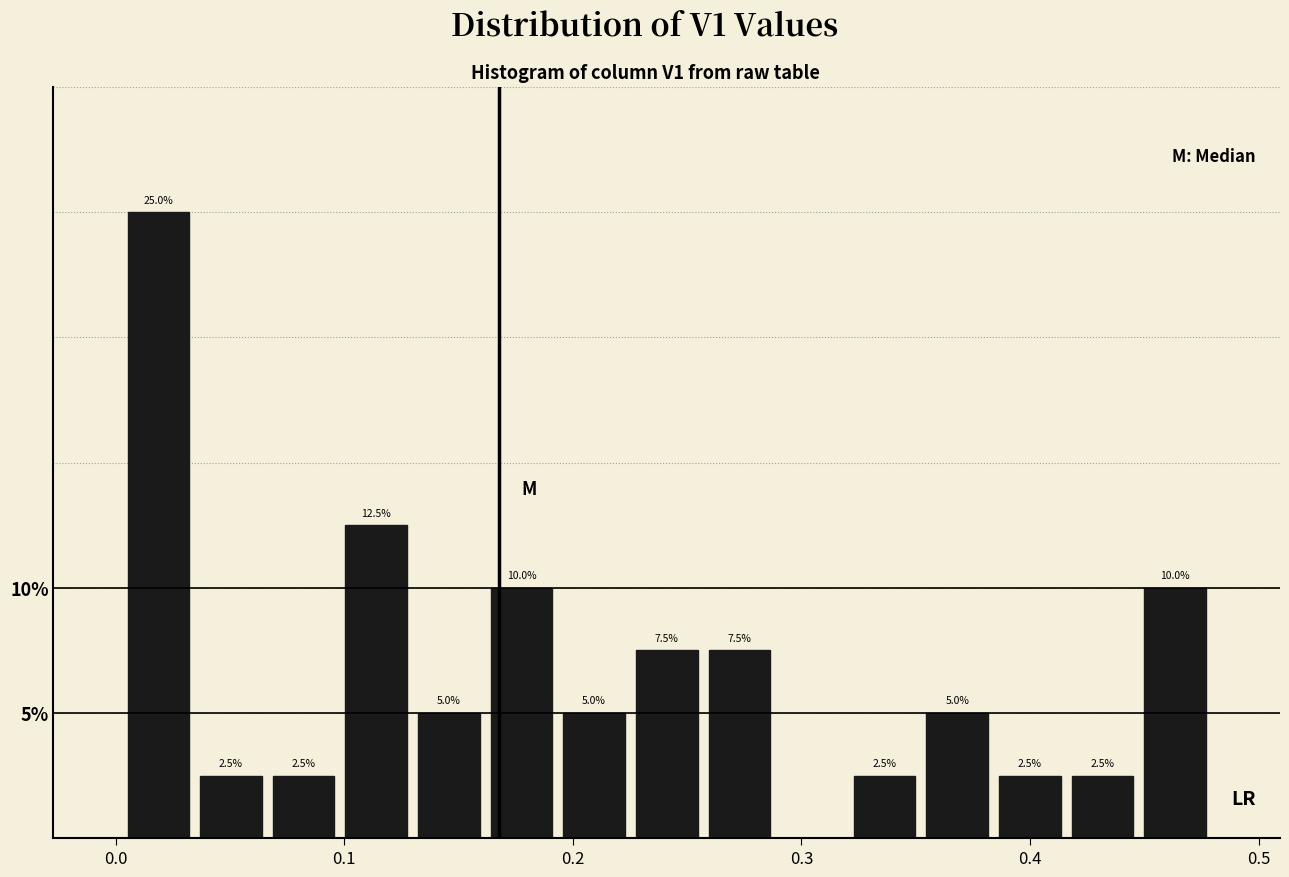

Read against the x-axis, roughly where is the centre of the tallest bar?

0.02